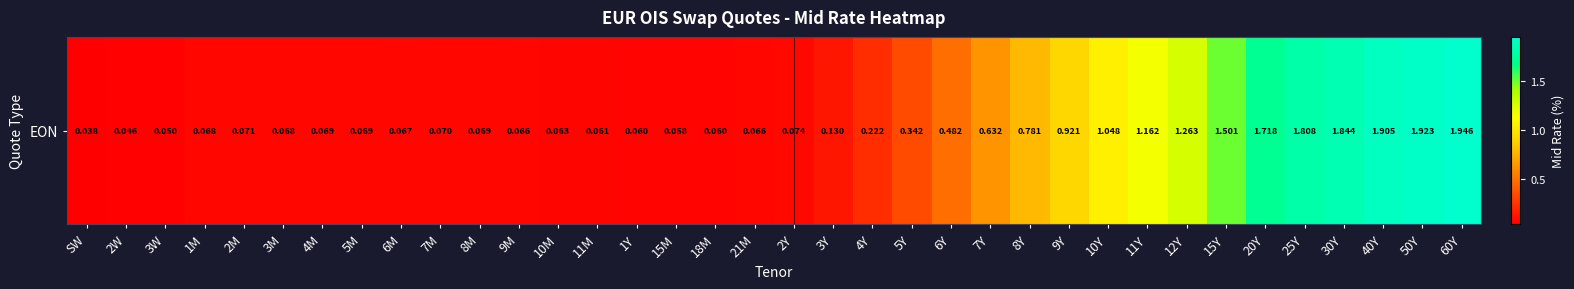

Where is the data nearest to the value 0?

SW